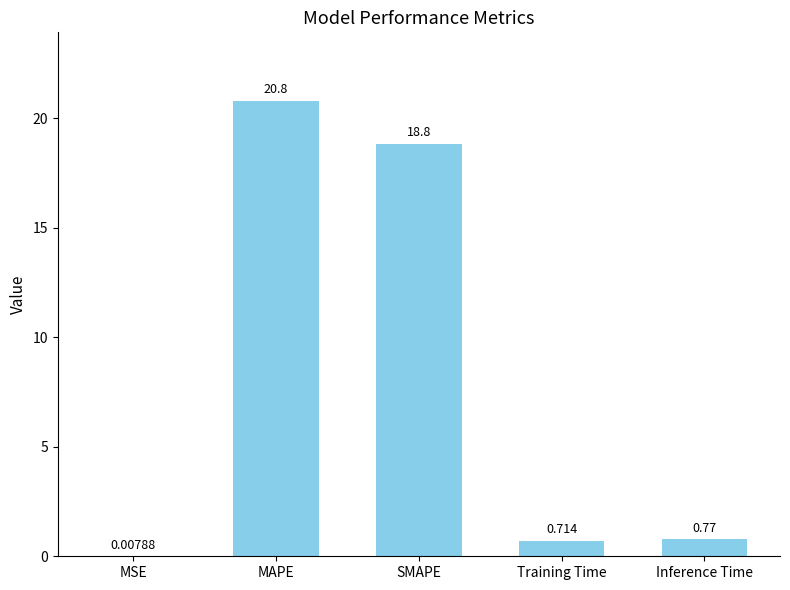

The chart shows a value of 18.8 at SMAPE. True or false?

True